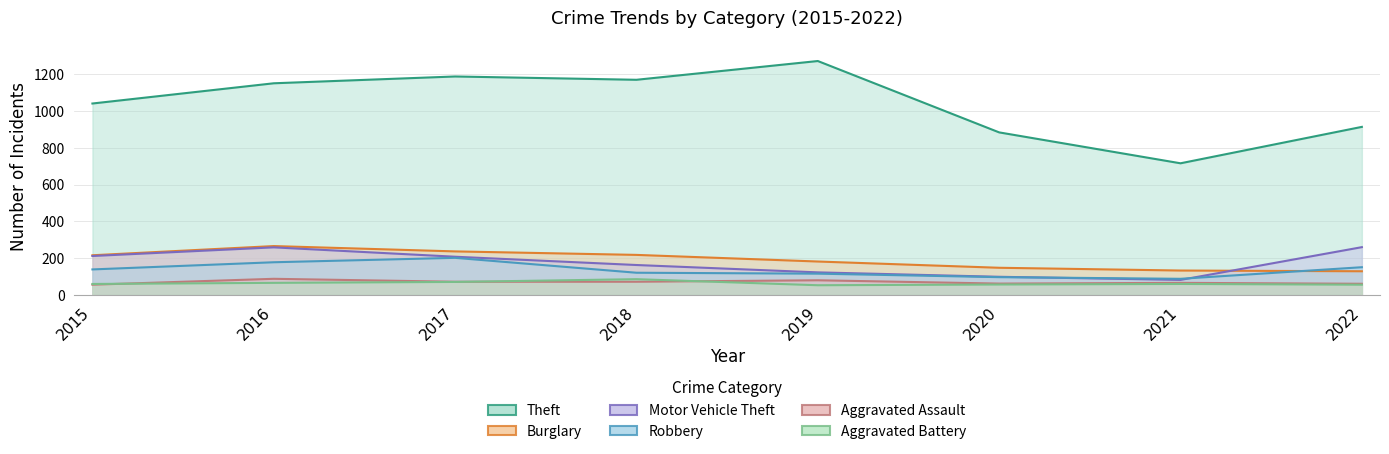

Where is the first local maximum for Burglary?

2016